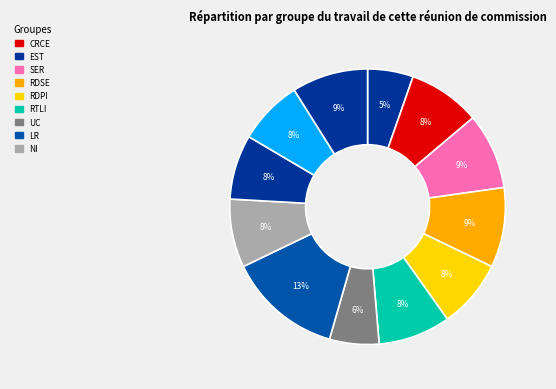

Does any single category account for the majority?

No